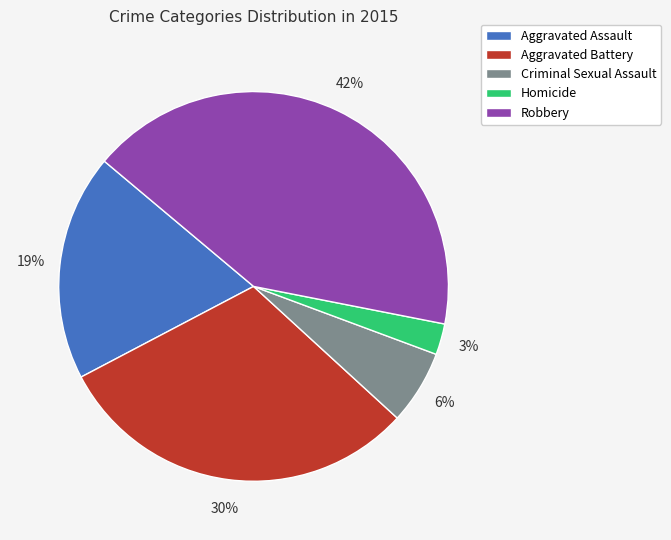

Count the number of slices in the pie.

5